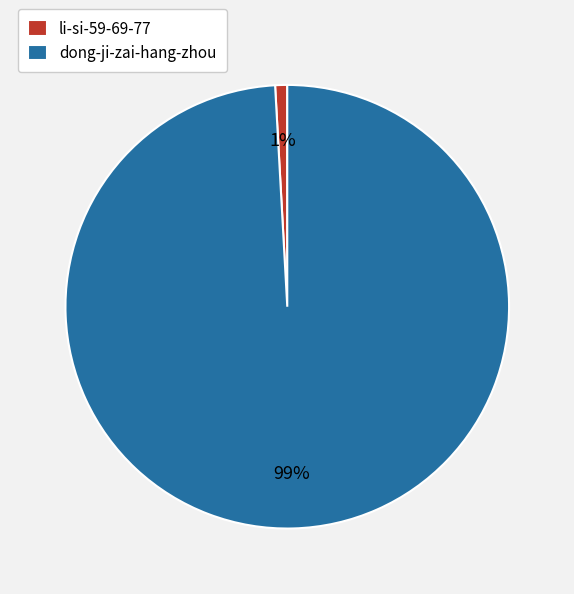

Between li-si-59-69-77 and dong-ji-zai-hang-zhou, which is larger?

dong-ji-zai-hang-zhou